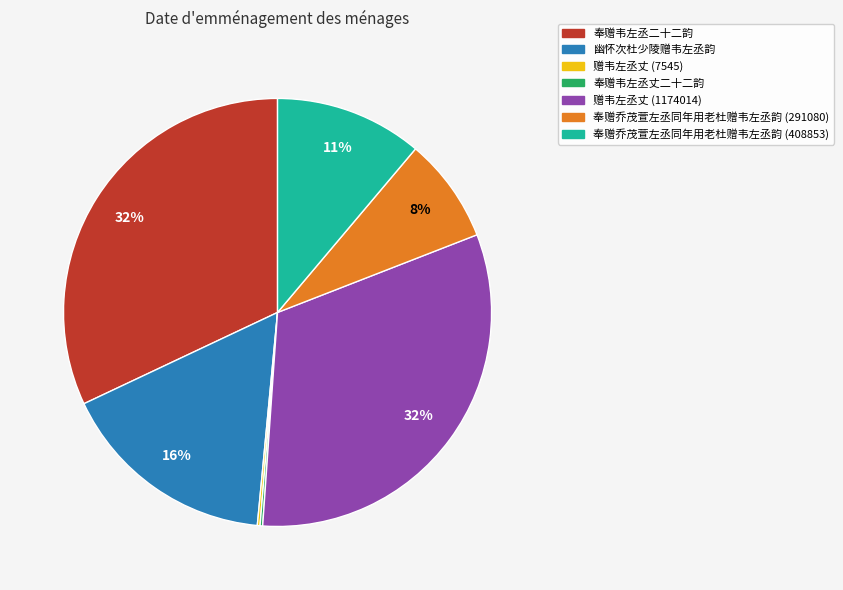

Is the sum of 奉赠乔茂萱左丞同年用老杜赠韦左丞韵 (408853) and 幽怀次杜少陵赠韦左丞韵 greater than half?

No